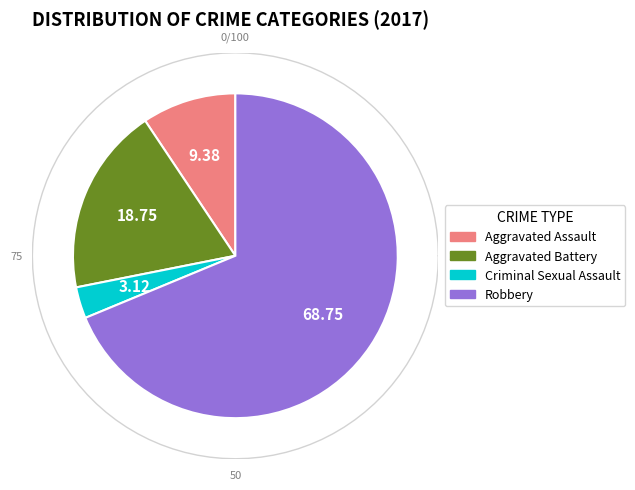

Count the number of slices in the pie.

4